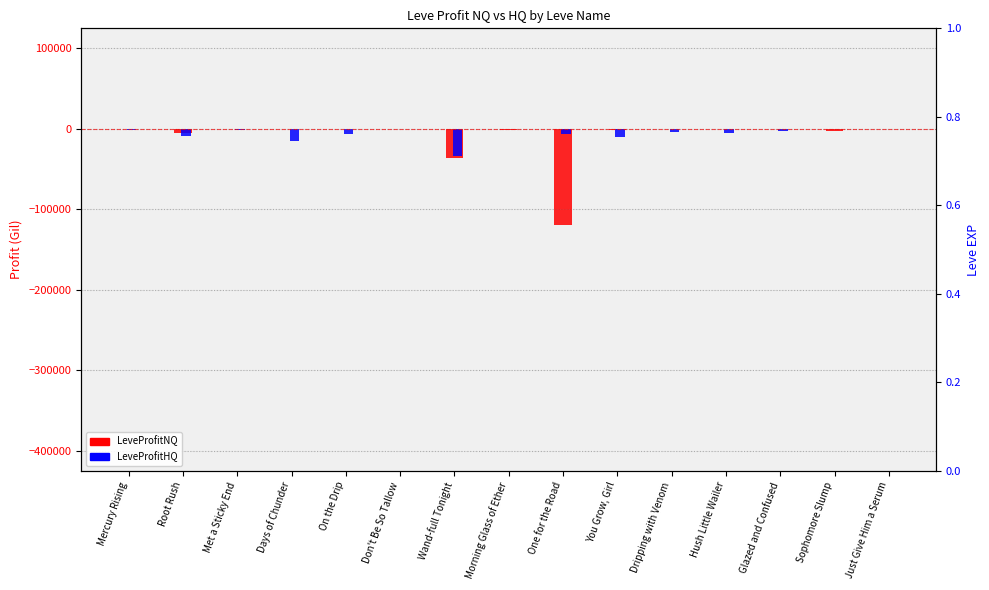

At which label does LeveProfitHQ reach its peak?

Morning Glass of Ether